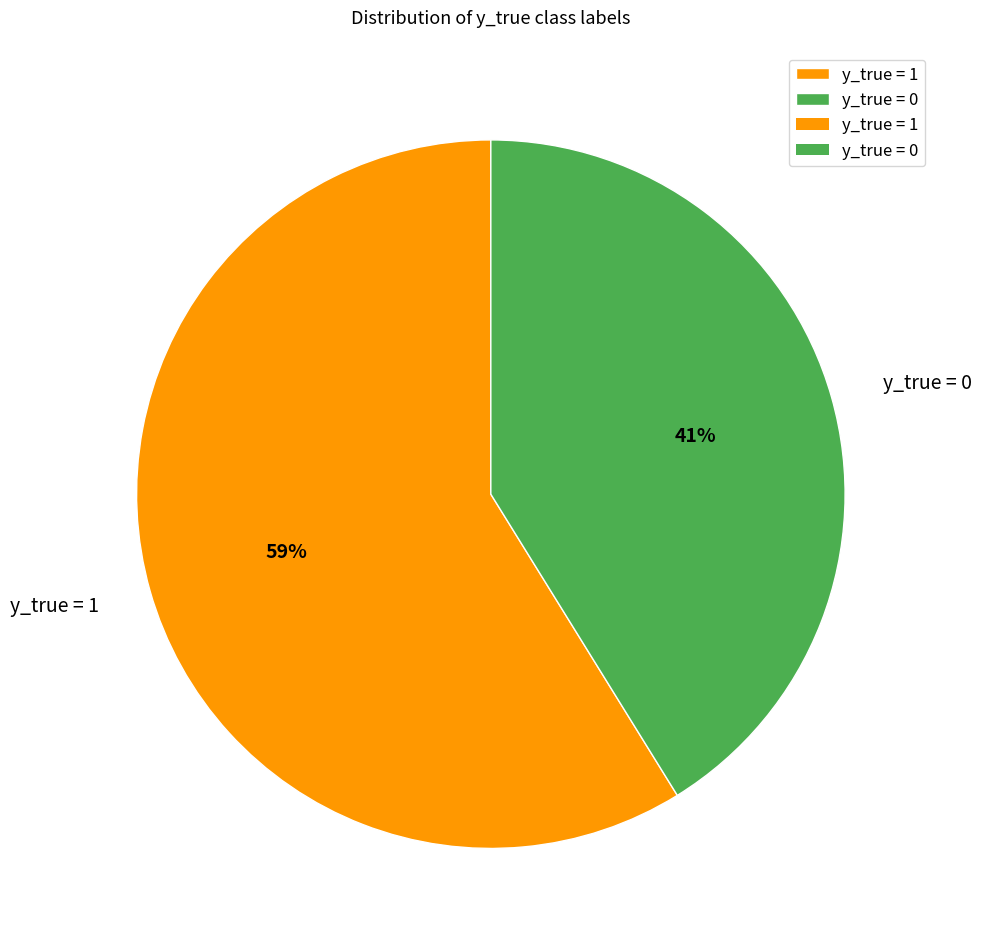

Which has a higher value, y_true = 0 or y_true = 1?

y_true = 1